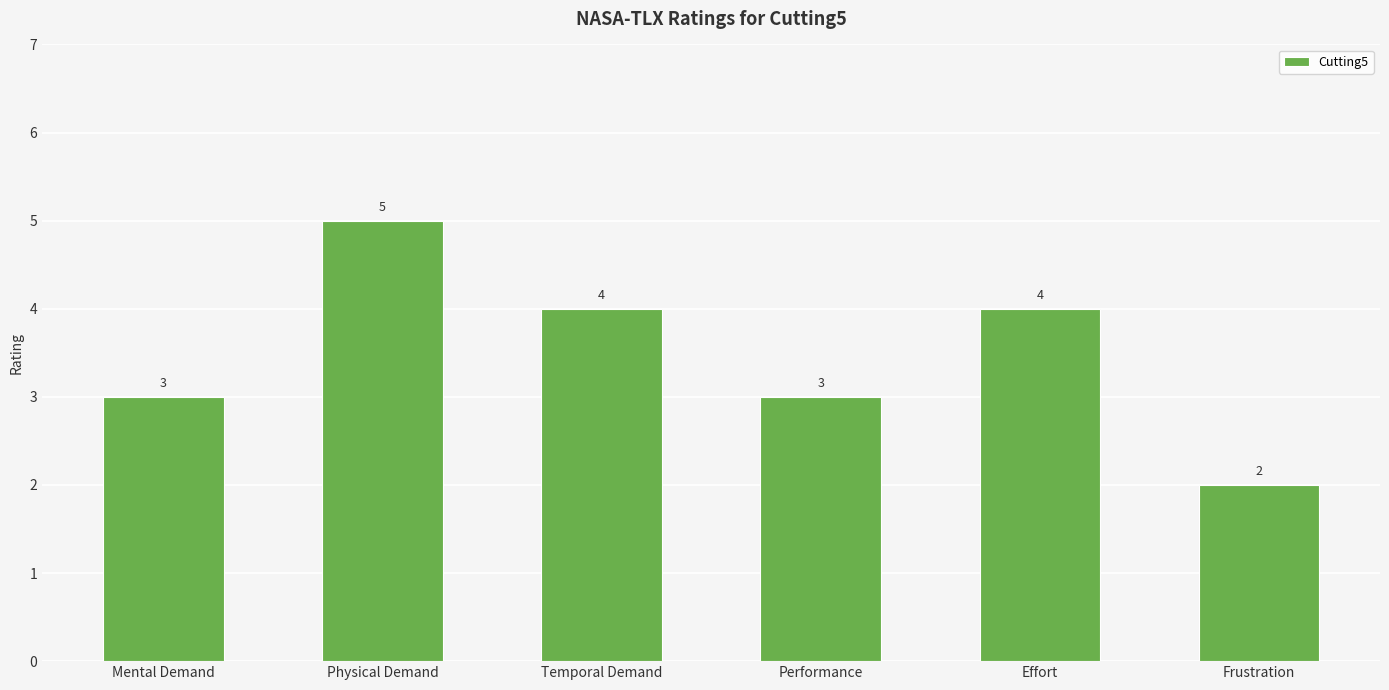

The chart shows a value of 3 at Frustration. True or false?

False